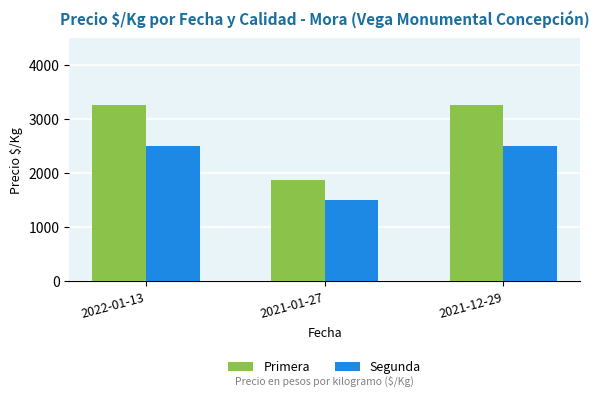

How many data points does each series have?

3